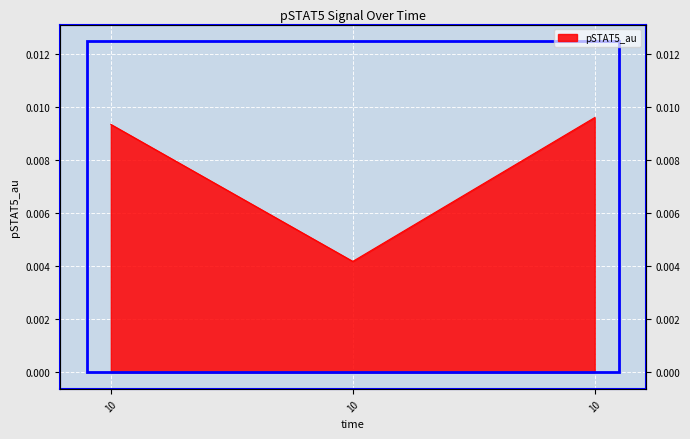

Between 10 and 10, which is larger?

10